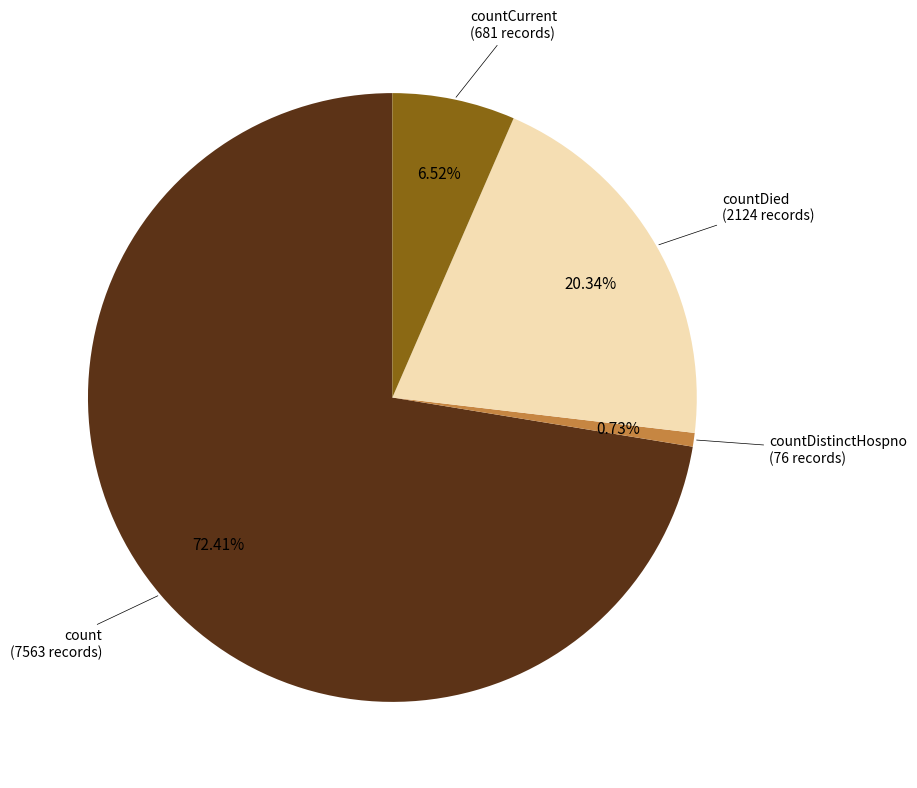

Count the number of slices in the pie.

4